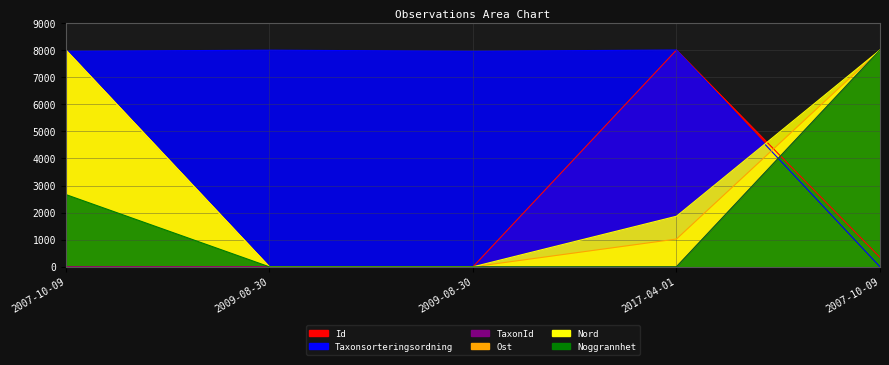

What is the total value across all series at 2007-10-09?

26620.2